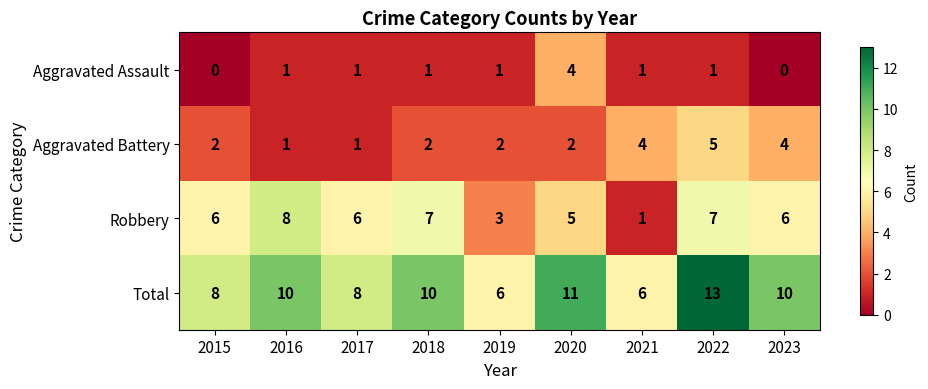

At how many categories does at least one series exceed 7?

7